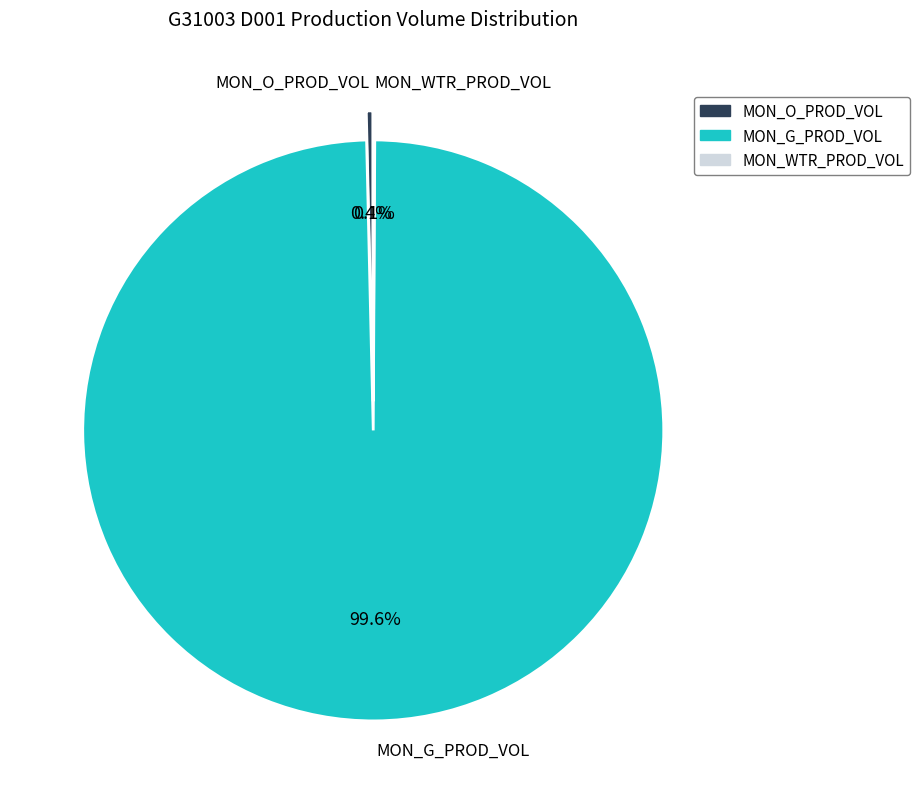

Which slice is the largest?

MON_G_PROD_VOL